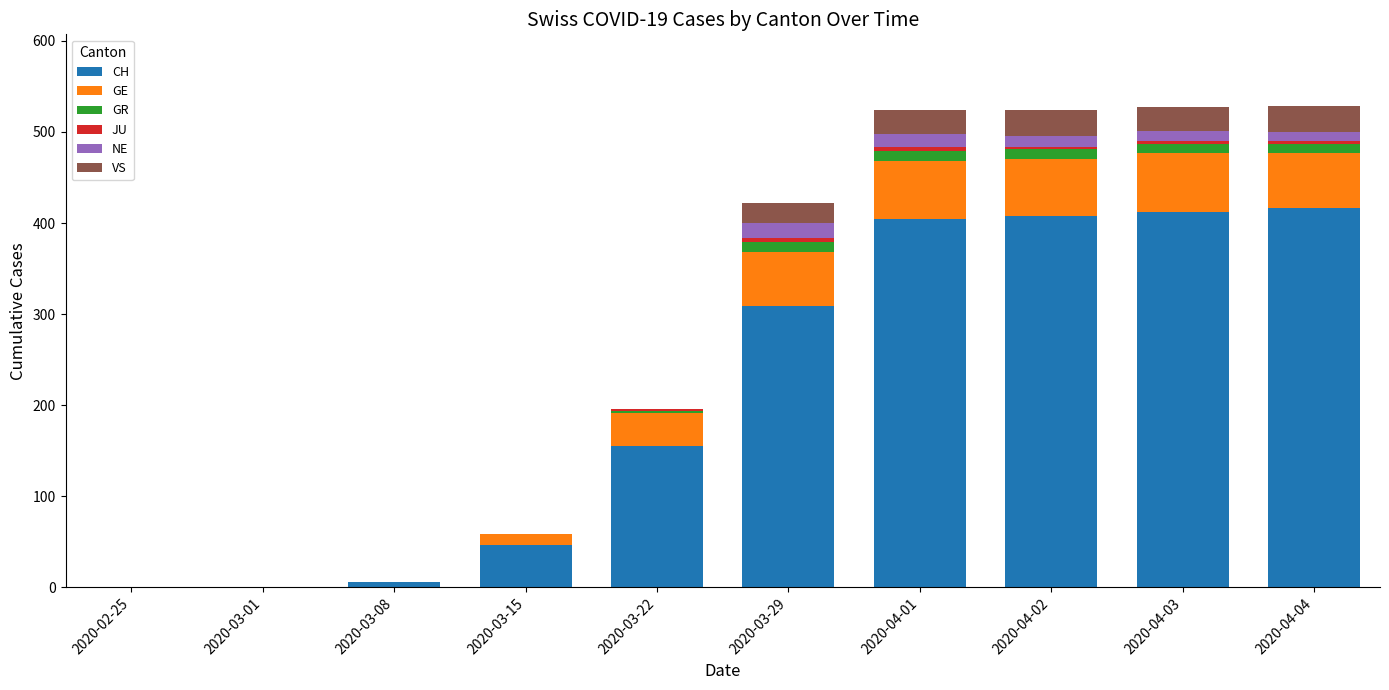

Is it true that CH equals 46 at 2020-03-15?

True